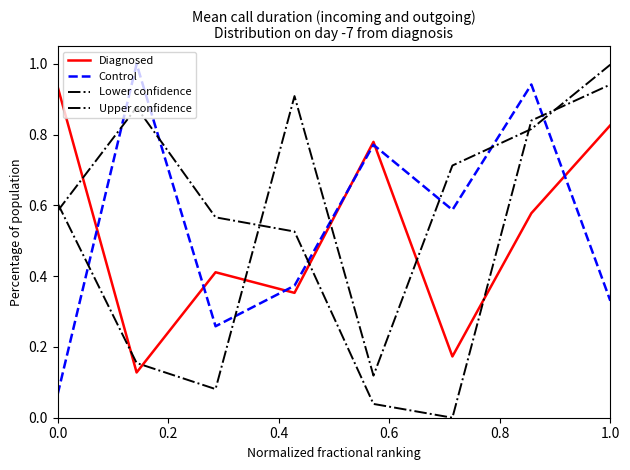

What is the difference between the maximum and minimum values in the Lower confidence series?

0.9